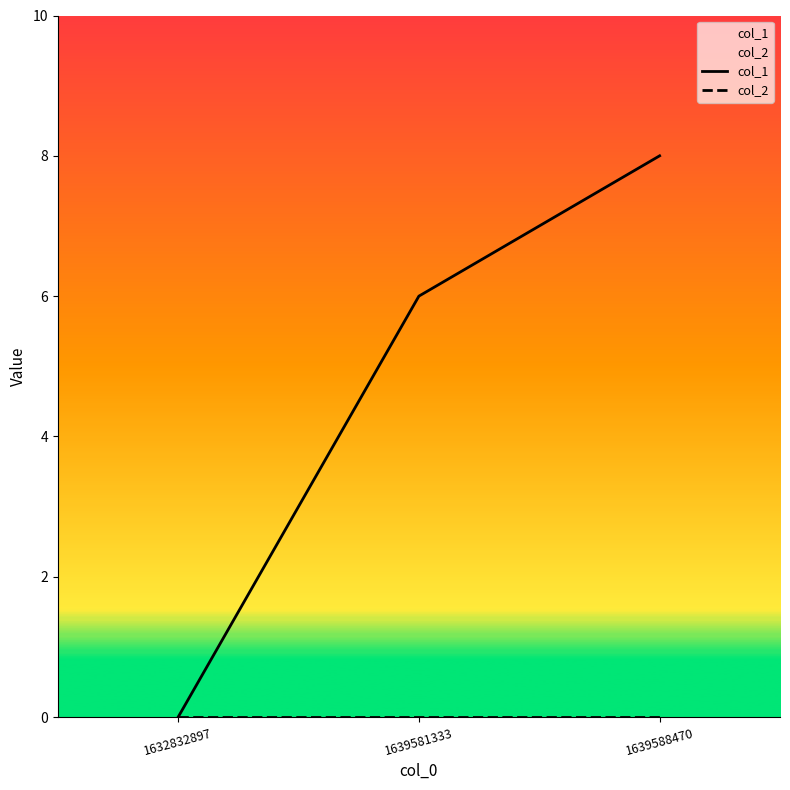

How many lines are shown in the chart?

2